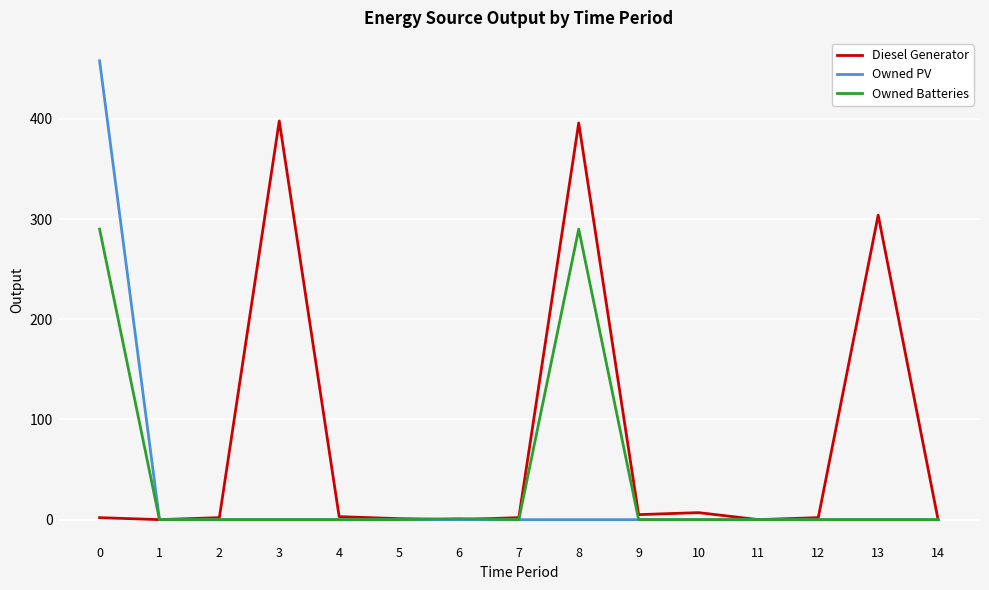

How many lines are shown in the chart?

3